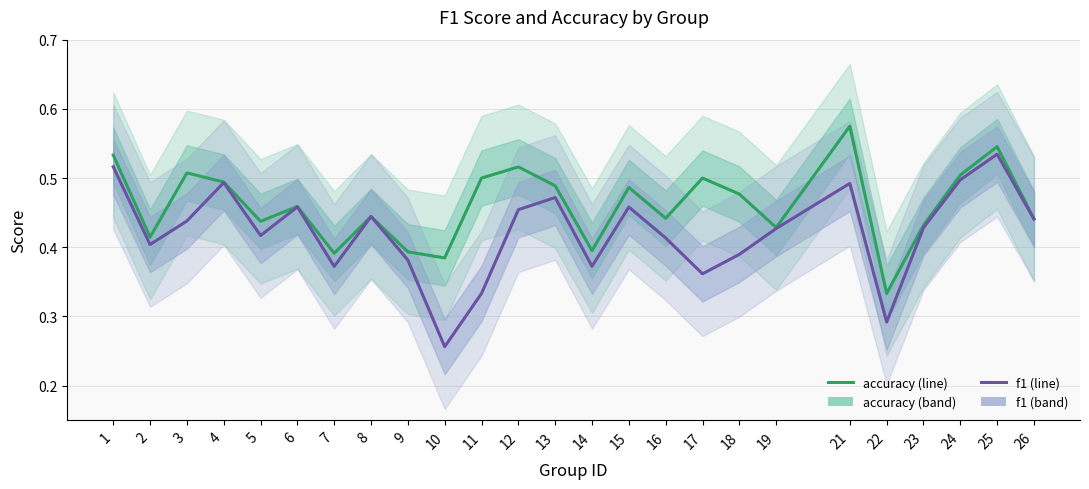

Reading right to left, what are all the values shown in this chart?

accuracy: 26=0.4	25=0.5	24=0.5	23=0.4	22=0.3	21=0.6	19=0.4	18=0.5	17=0.5	16=0.4	15=0.5	14=0.4	13=0.5	12=0.5	11=0.5	10=0.4	9=0.4	8=0.4	7=0.4	6=0.5	5=0.4	4=0.5	3=0.5	2=0.4	1=0.5
f1: 26=0.4	25=0.5	24=0.5	23=0.4	22=0.3	21=0.5	19=0.4	18=0.4	17=0.4	16=0.4	15=0.5	14=0.4	13=0.5	12=0.5	11=0.3	10=0.3	9=0.4	8=0.4	7=0.4	6=0.5	5=0.4	4=0.5	3=0.4	2=0.4	1=0.5